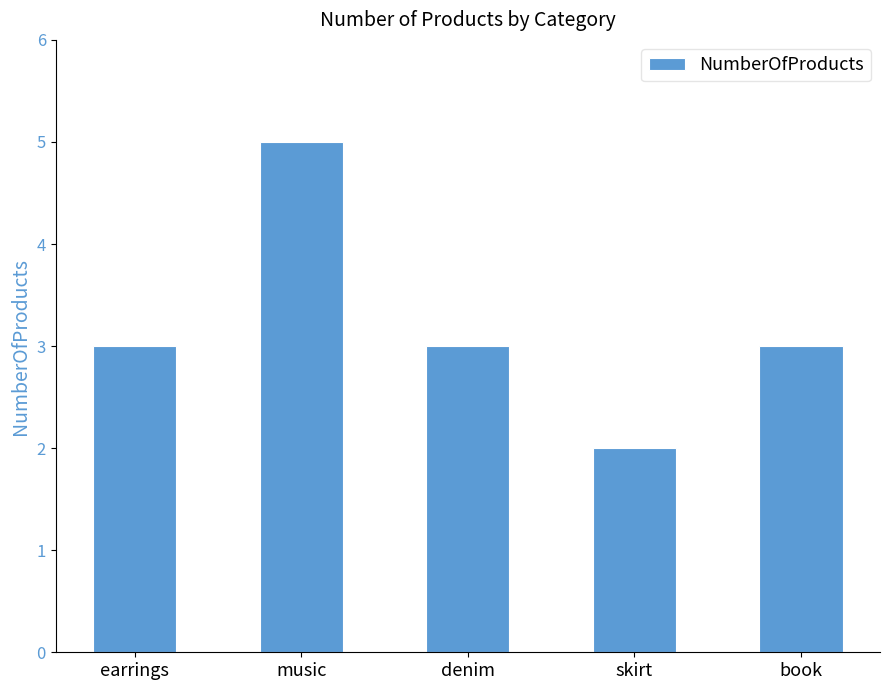

What value does the data have at denim?

3